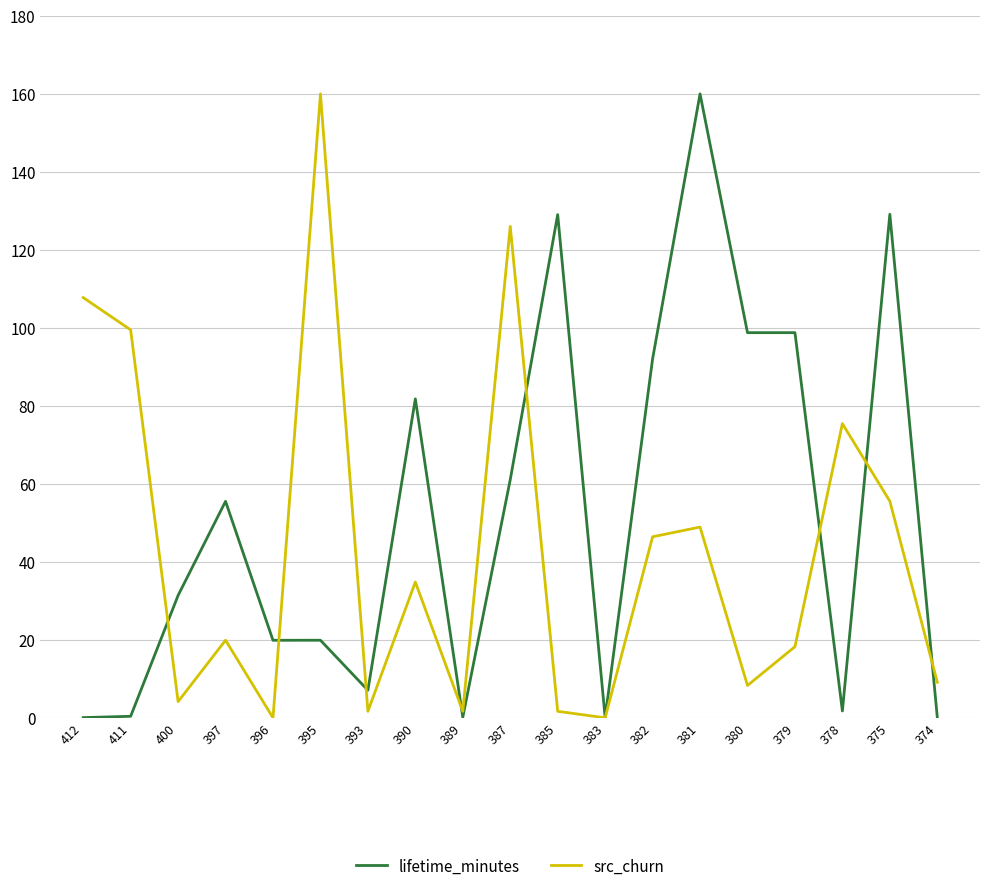

List the series in order of their overall mean, highest first.

lifetime_minutes, src_churn